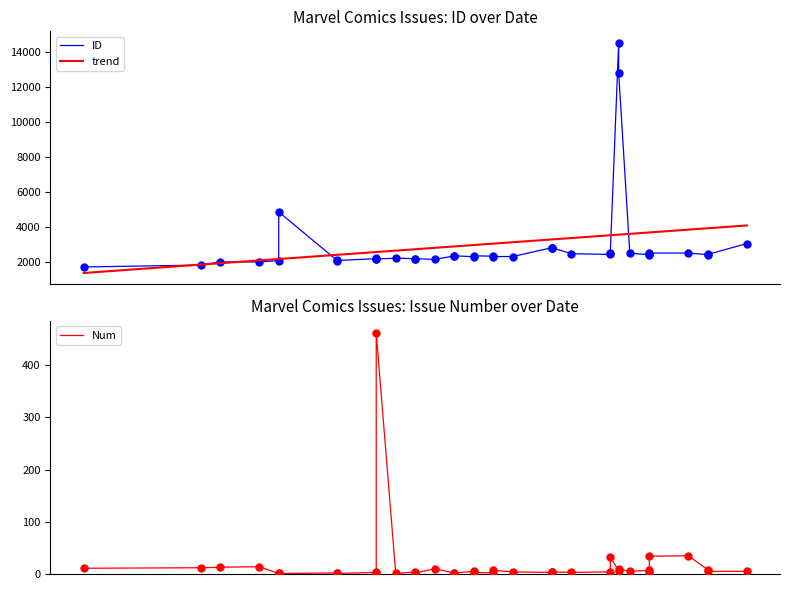

Which series has the largest total across all categories?

ID